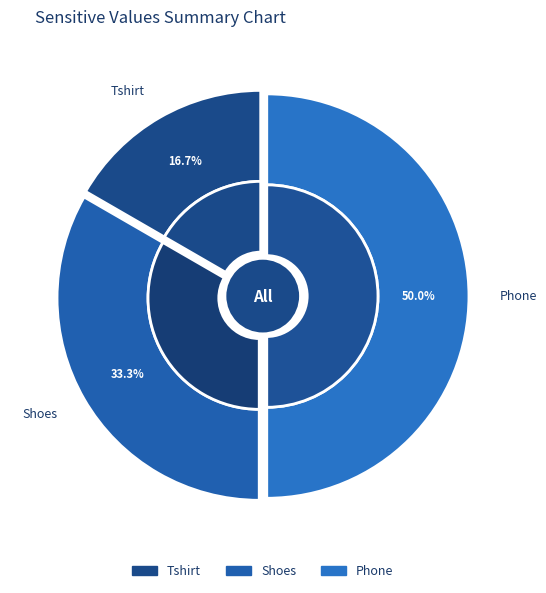

Do Phone and Shoes together represent more than half of the pie?

Yes